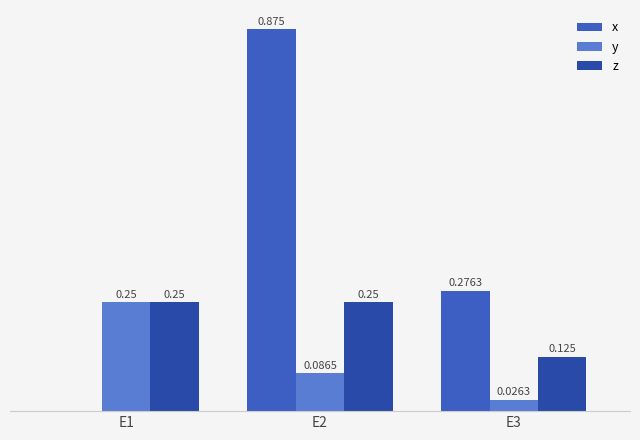

Which has a higher value, E2 or E1?

E2